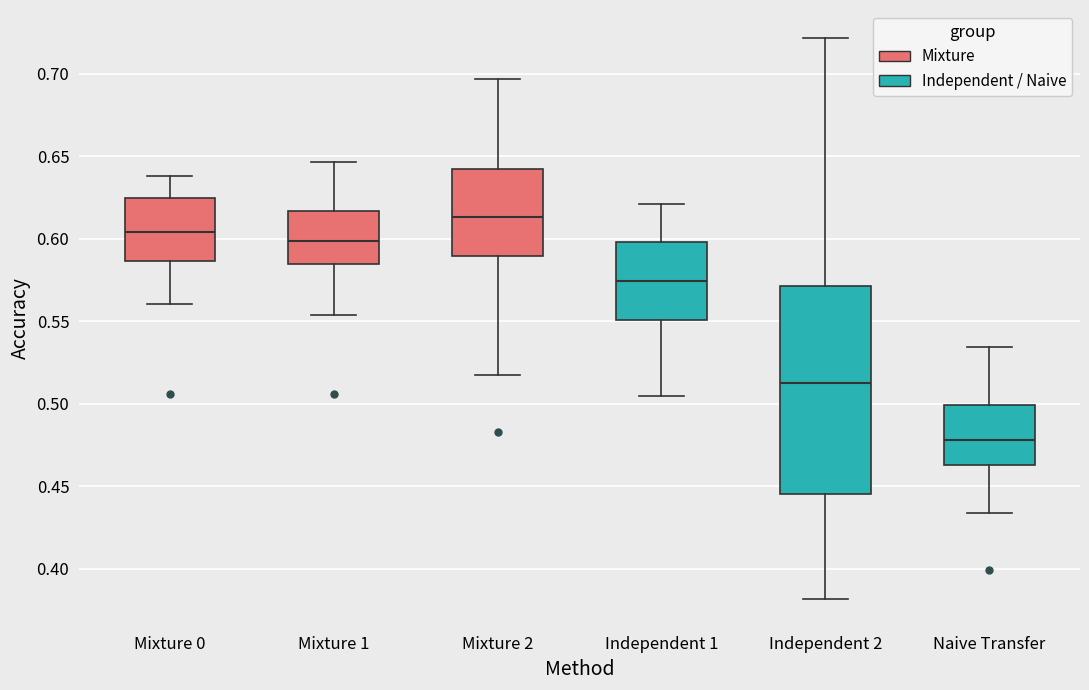

Reading left to right, transcribe this box plot: for each box, give where its median line is, the range the box spans, and where its two whiskers end, as read against the y-axis. The values are not printed on the chart, so give them approximately, as read against the axis.

Mixture 0: median 0.605, box 0.585 to 0.625, whiskers 0.560 to 0.640
Mixture 1: median 0.600, box 0.585 to 0.615, whiskers 0.555 to 0.645
Mixture 2: median 0.615, box 0.590 to 0.640, whiskers 0.515 to 0.695
Independent 1: median 0.575, box 0.550 to 0.600, whiskers 0.505 to 0.620
Independent 2: median 0.510, box 0.445 to 0.570, whiskers 0.380 to 0.720
Naive Transfer: median 0.480, box 0.465 to 0.500, whiskers 0.435 to 0.535